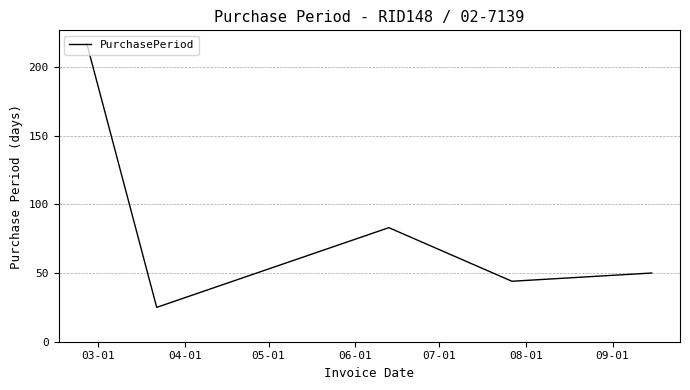

What is the difference between the second highest and second lowest values?

39